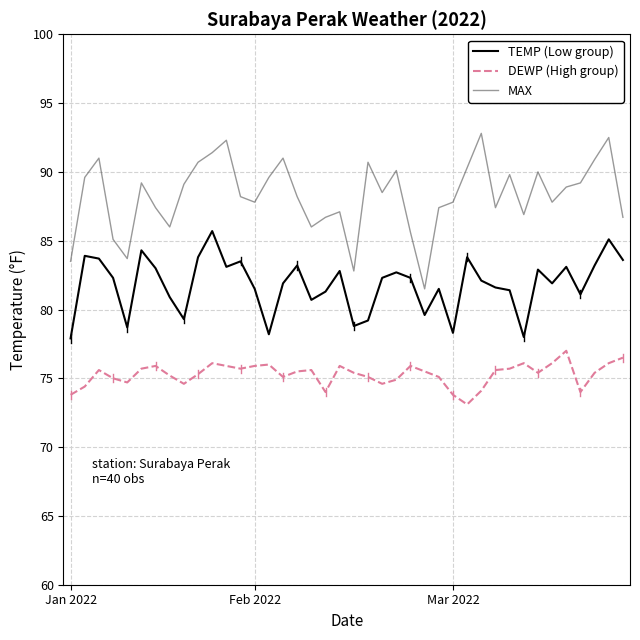

Which series has the widest spread of values?

MAX